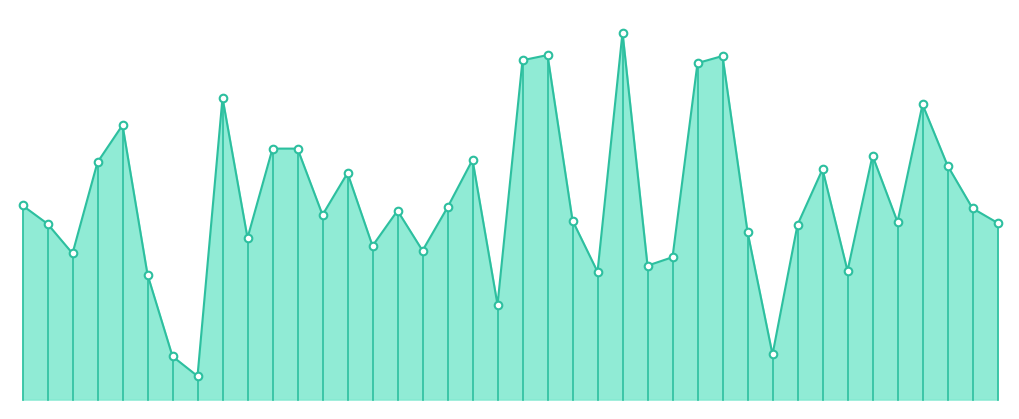

Which has a higher value, 2023-07-05 or 2023-07-14?

2023-07-14